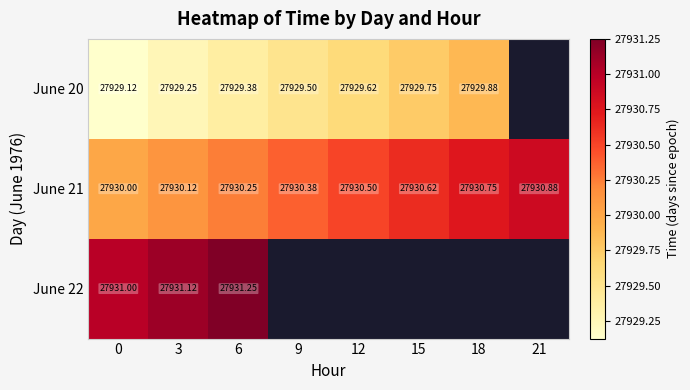

Is the value of June 20 at 9 greater than the value of June 21 at 18?

No